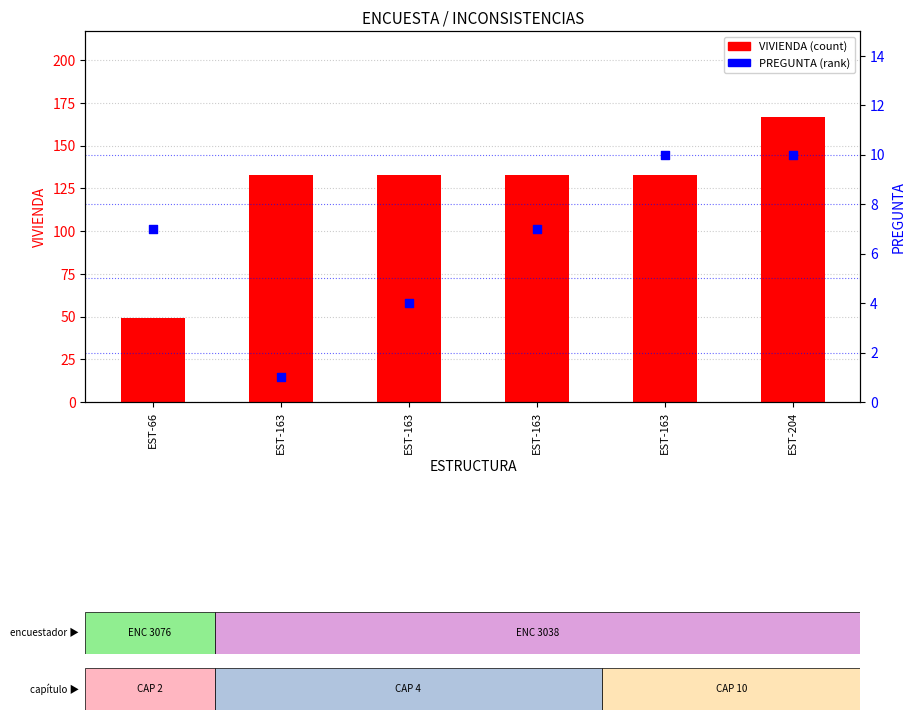

Is the value of PREGUNTA at EST-163 greater than the value of VIVIENDA at EST-163?

No